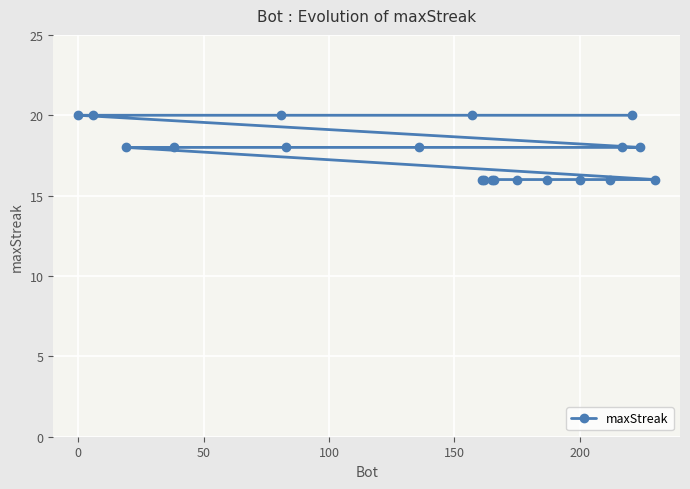

What is the smallest value displayed?

16